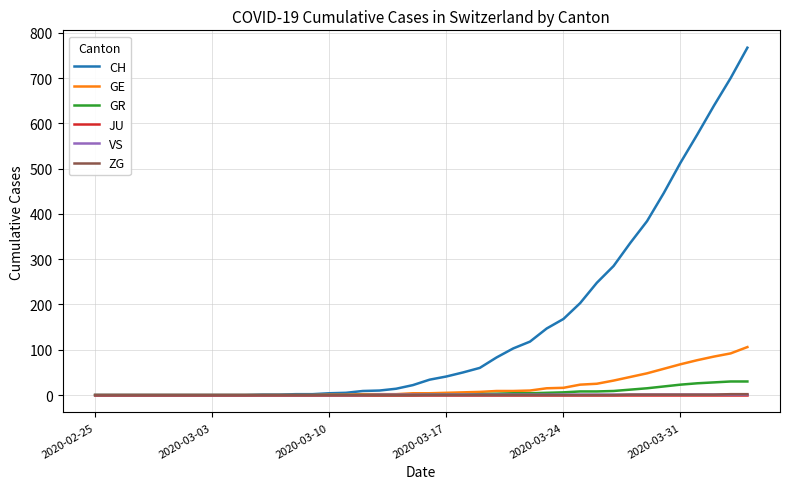

Which series has the widest spread of values?

CH